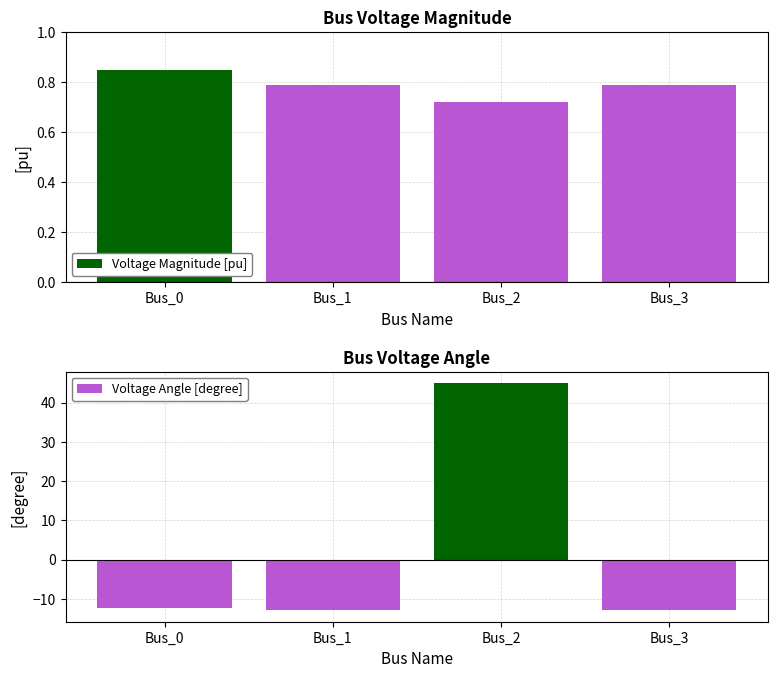

Reading left to right, transcribe all the data shown in this chart.

Voltage Magnitude [pu]: 0.8	0.8	0.7	0.8
Voltage Angle [degree]: -12.2	-12.9	45.0	-12.9